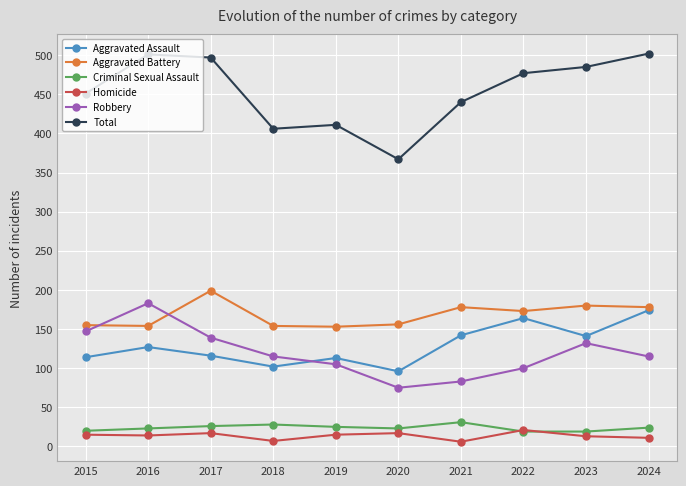

Does the chart display data point markers on the line(s)?

Yes